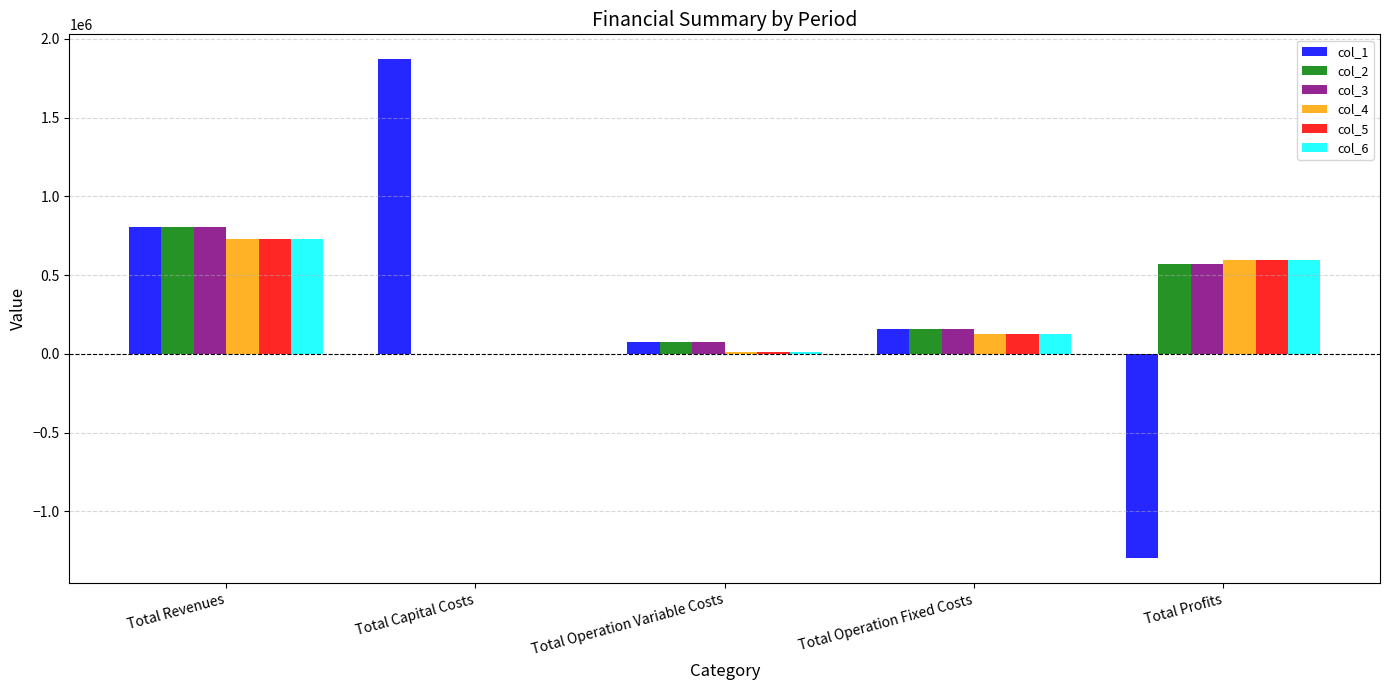

What is the sum of the col_3 values at Total Operation Fixed Costs and Total Revenues?

963646.2